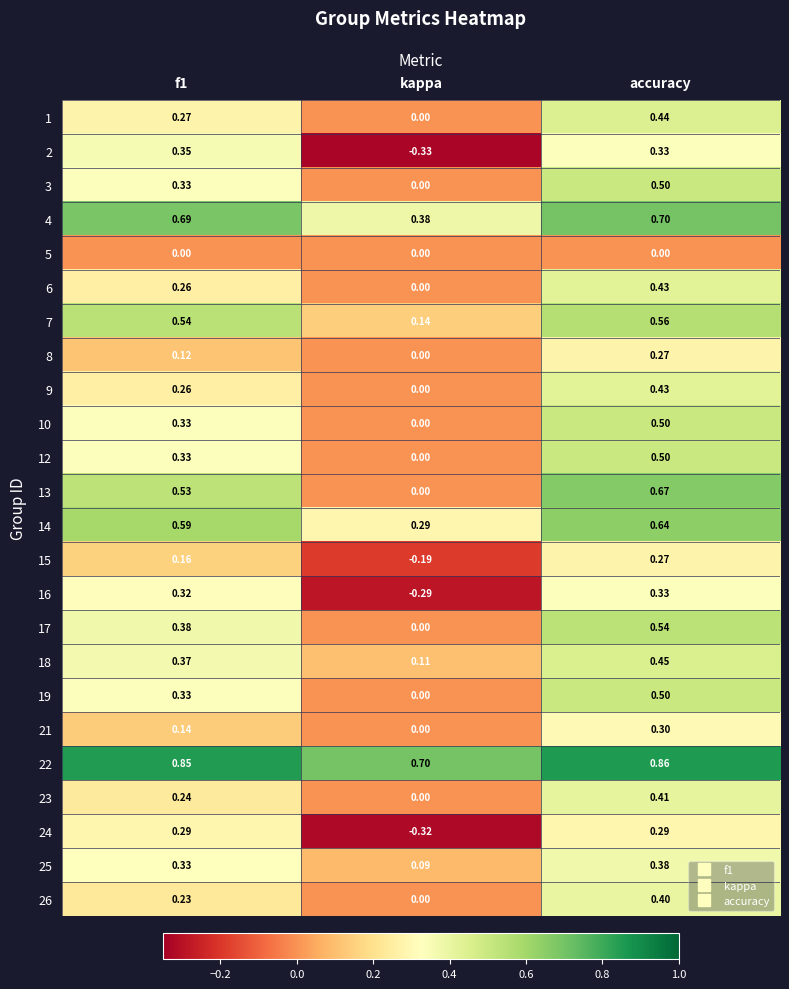

At which label is 21 closest to 0?

kappa